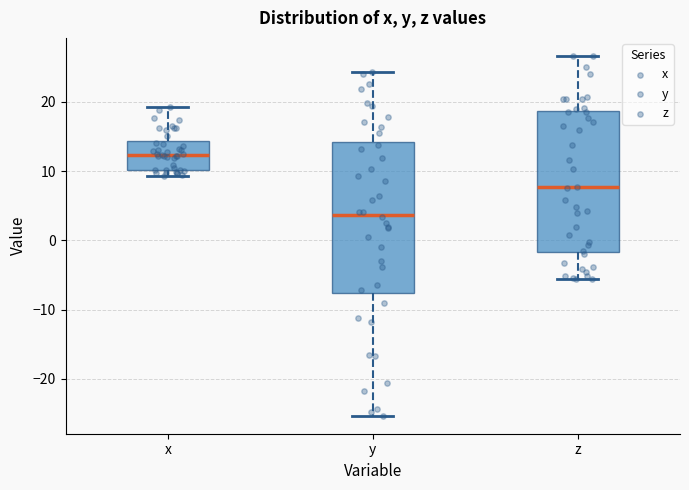

Where is the lower edge of the box for z on the y-axis? The values are not printed on the chart, so give them approximately, as read against the axis.

-2